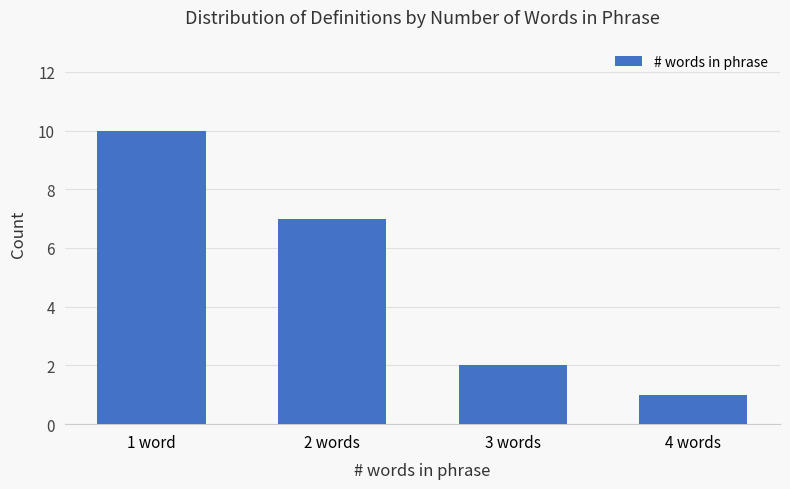

How many bars are there in total?

4